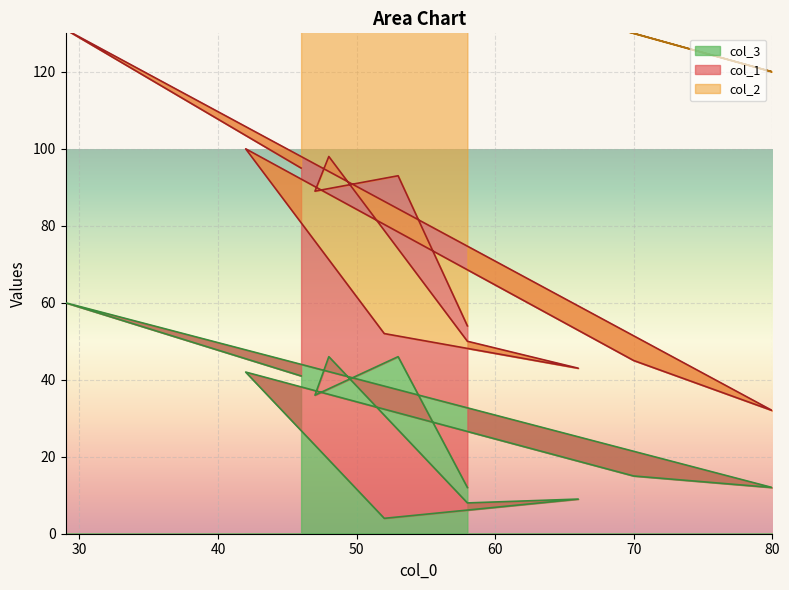

Which series has the largest range (max minus min)?

col_2